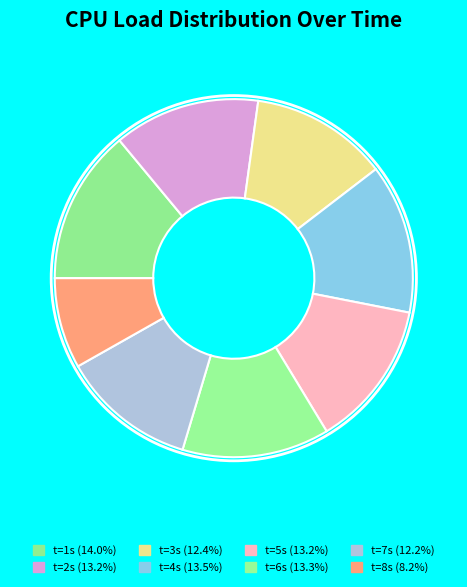

Which category has the biggest portion of the pie?

1